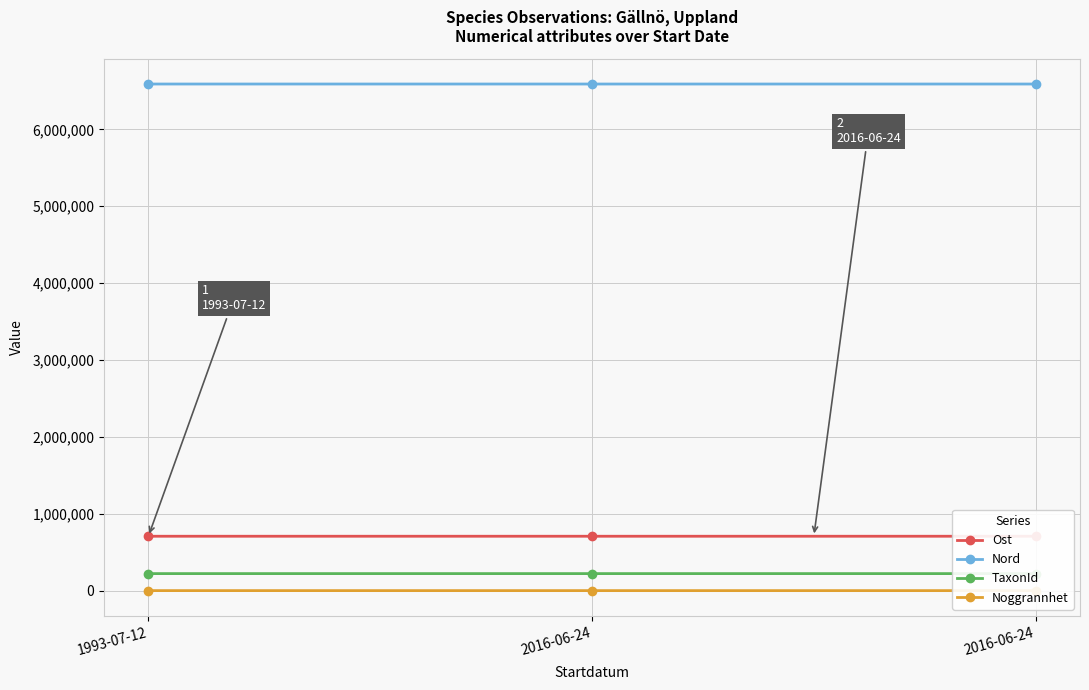

Reading left to right, transcribe all the data shown in this chart.

Ost: 707378.9	707364.9	707364.9
Nord: 6589885.5	6589795.5	6589795.5
TaxonId: 221333.0	221317.0	221223.0
Noggrannhet: 100.0	10.0	10.0